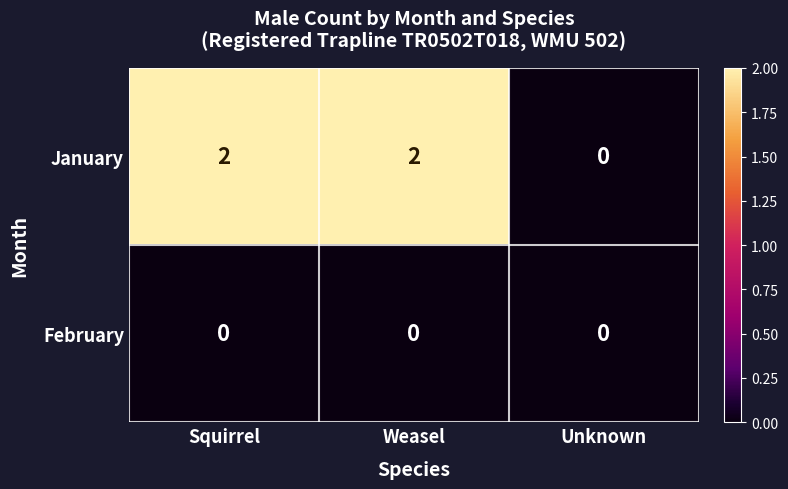

Reading right to left, transcribe all the data shown in this chart.

January: 0	2	2
February: 0	0	0